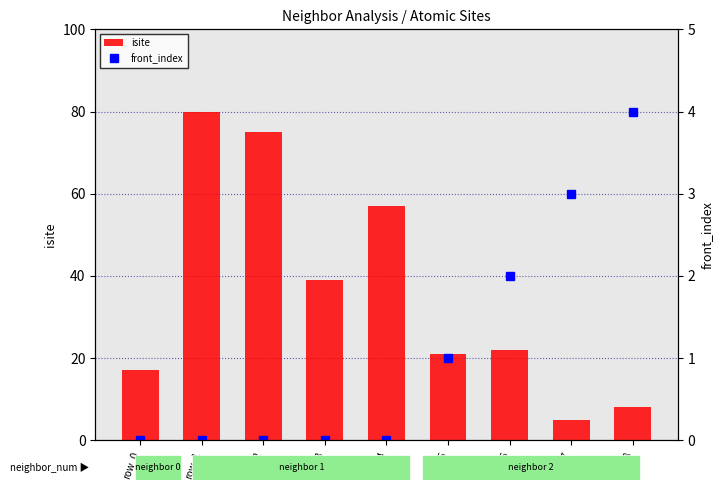

How many front_index values are between 0 and 2?

7